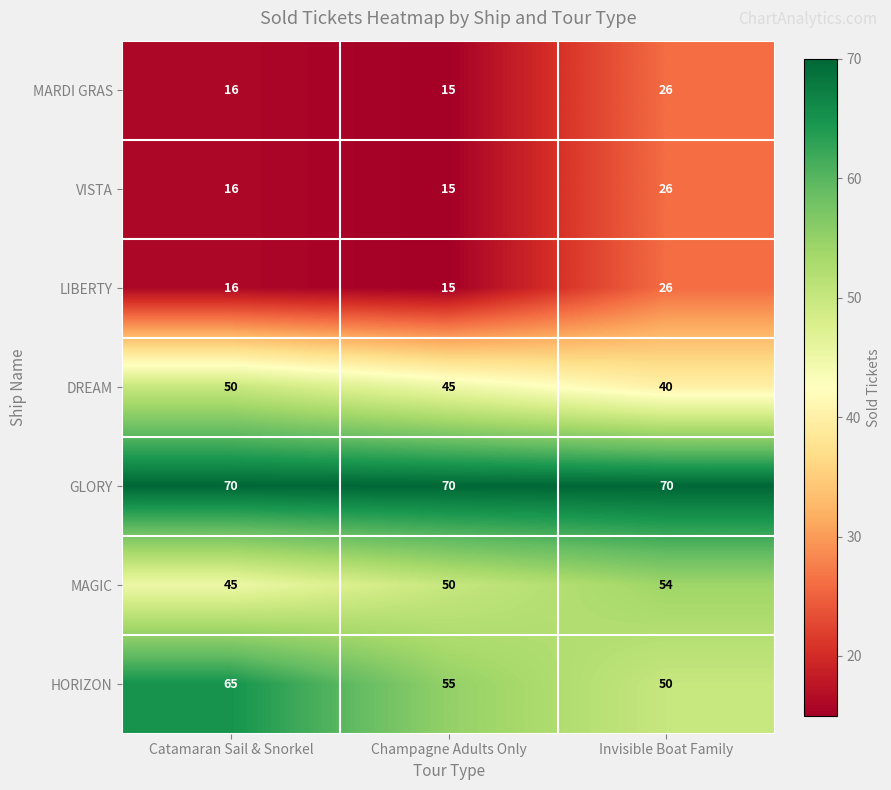

What is the sum of all LIBERTY values?

57